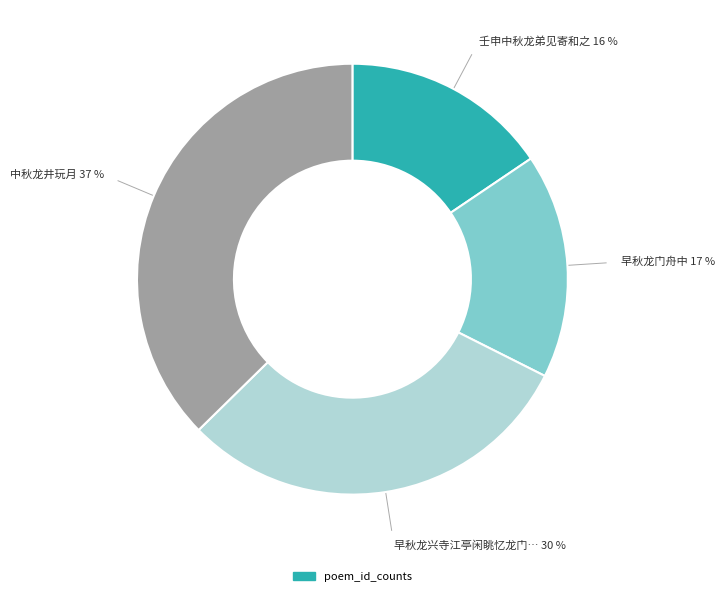

How many segments does this pie chart have?

4